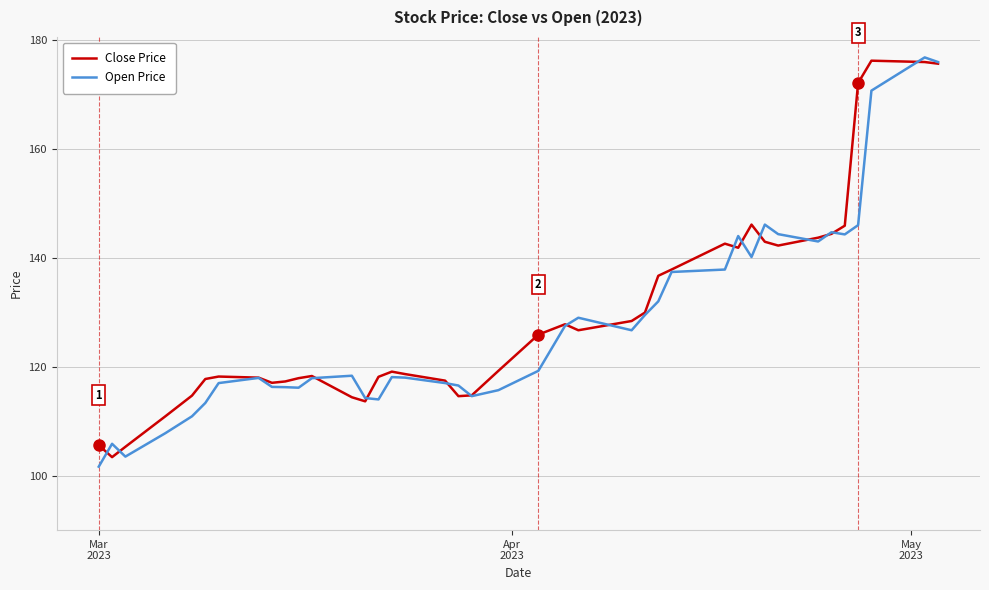

Which series has the largest total across all categories?

Close Price